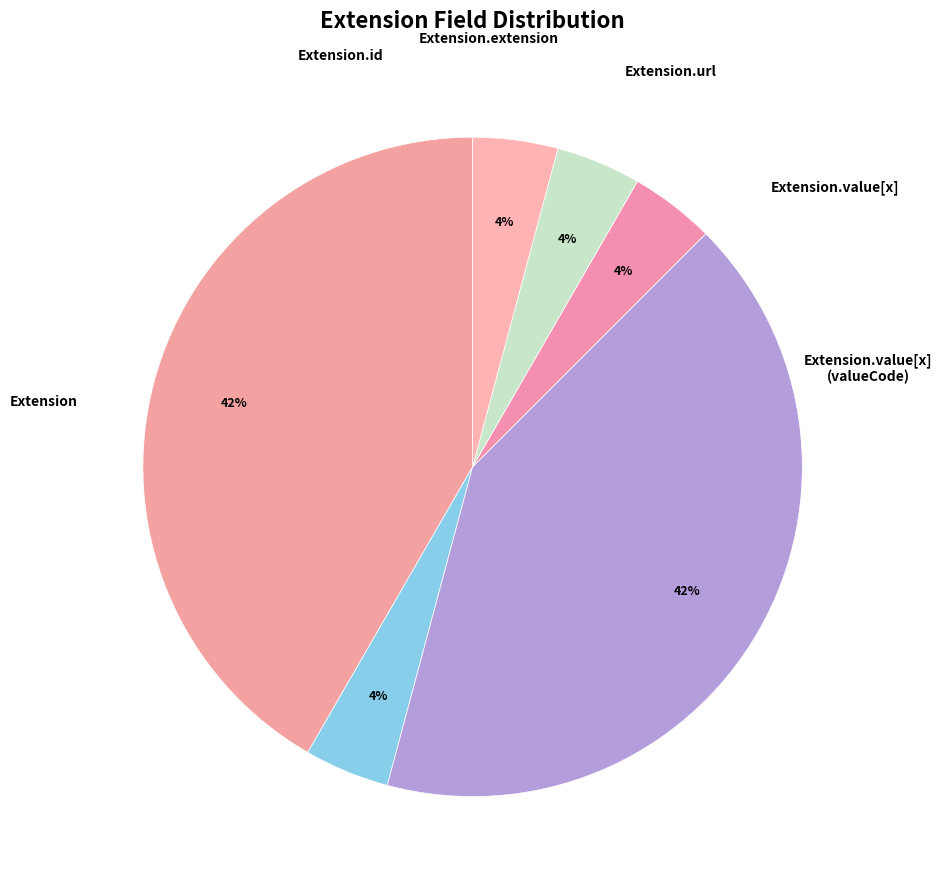

How many slices are in this pie chart?

6